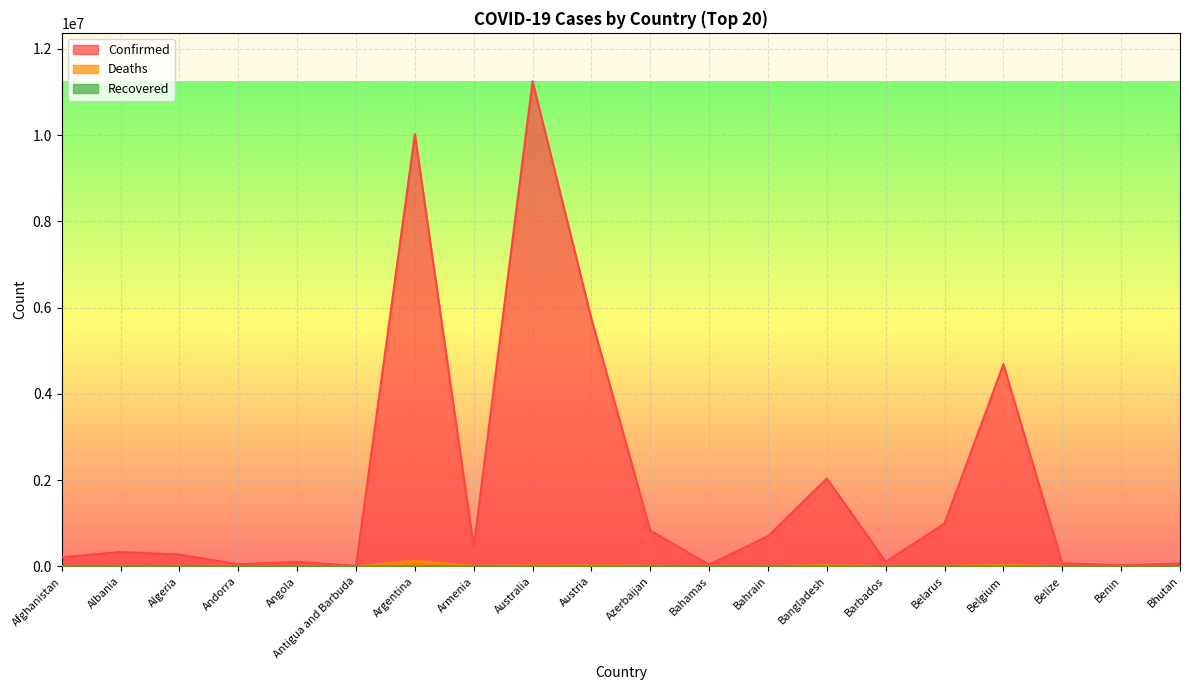

Where is the first local maximum for Confirmed?

Albania